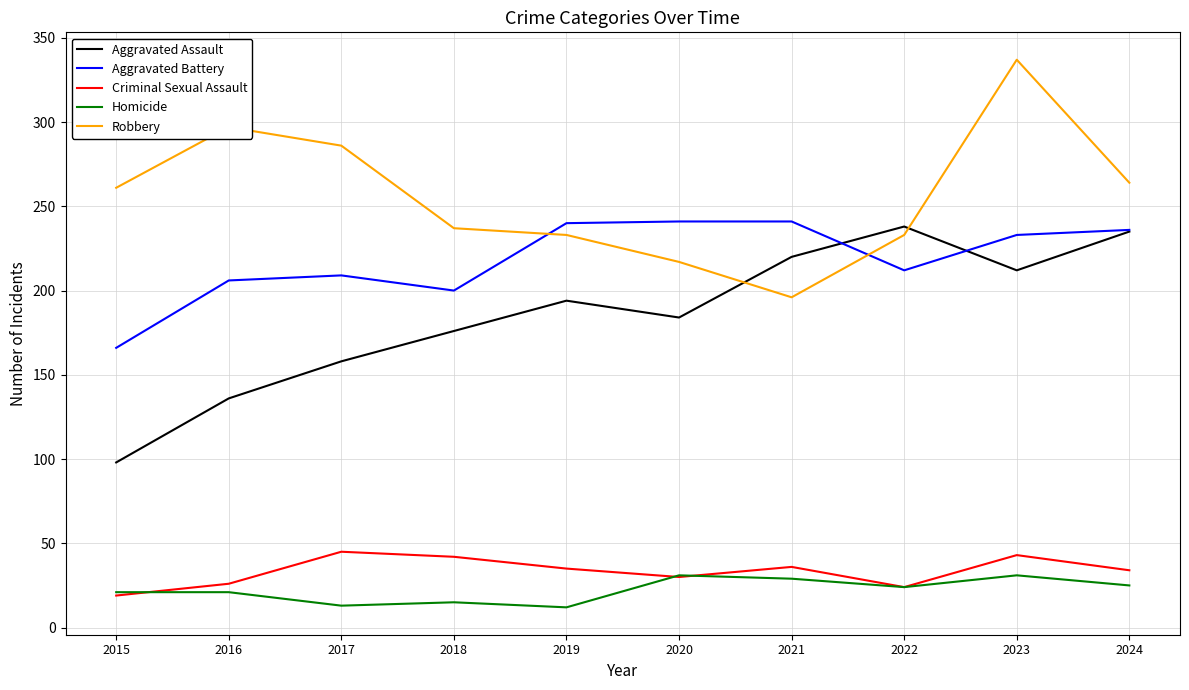

How many lines are shown in the chart?

5